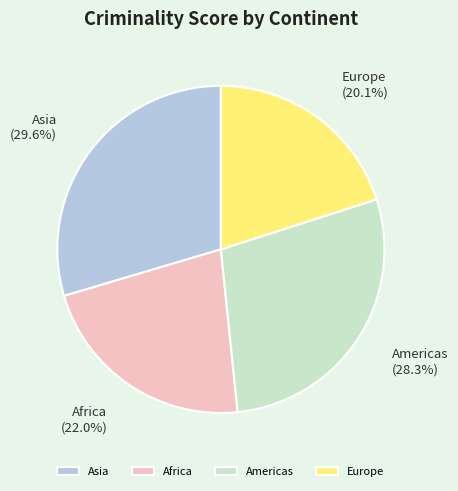

Which category has the biggest portion of the pie?

Asia